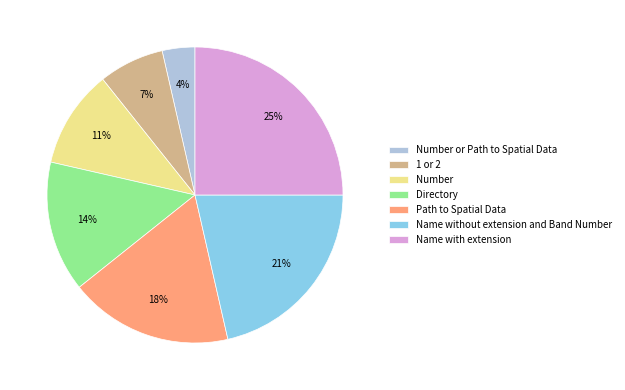

To the nearest percent, what is the difference between the largest and smallest slice percentages?

21%